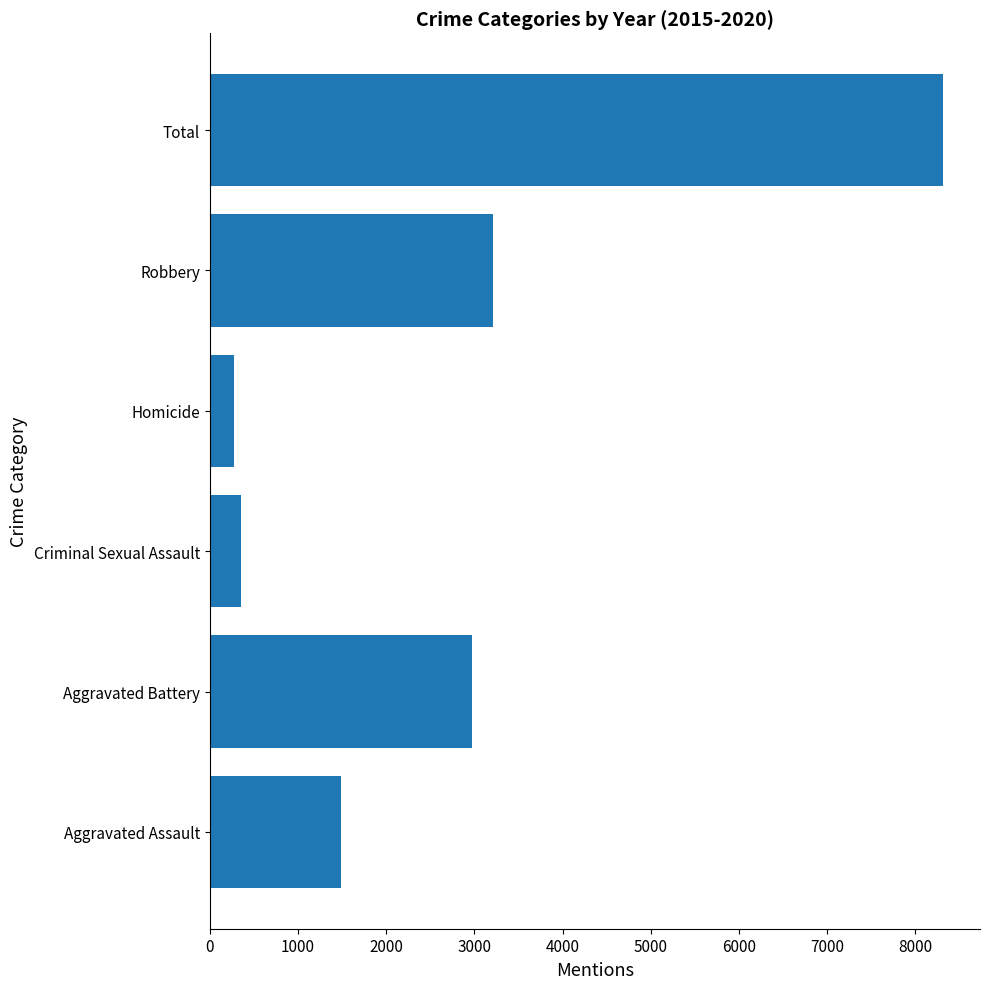

Reading bottom to top, transcribe all the data shown in this chart.

1488	2974	358	280	3216	8316